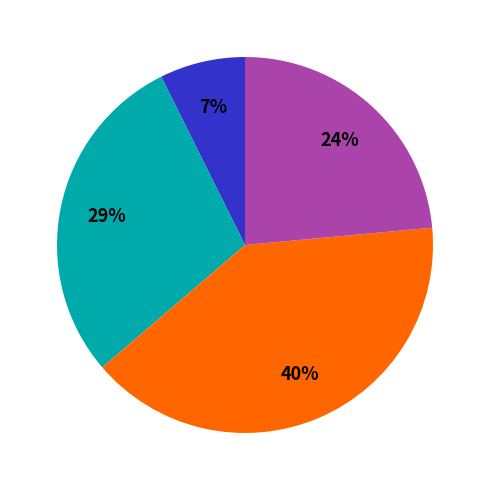

Is there a majority slice in this chart?

No